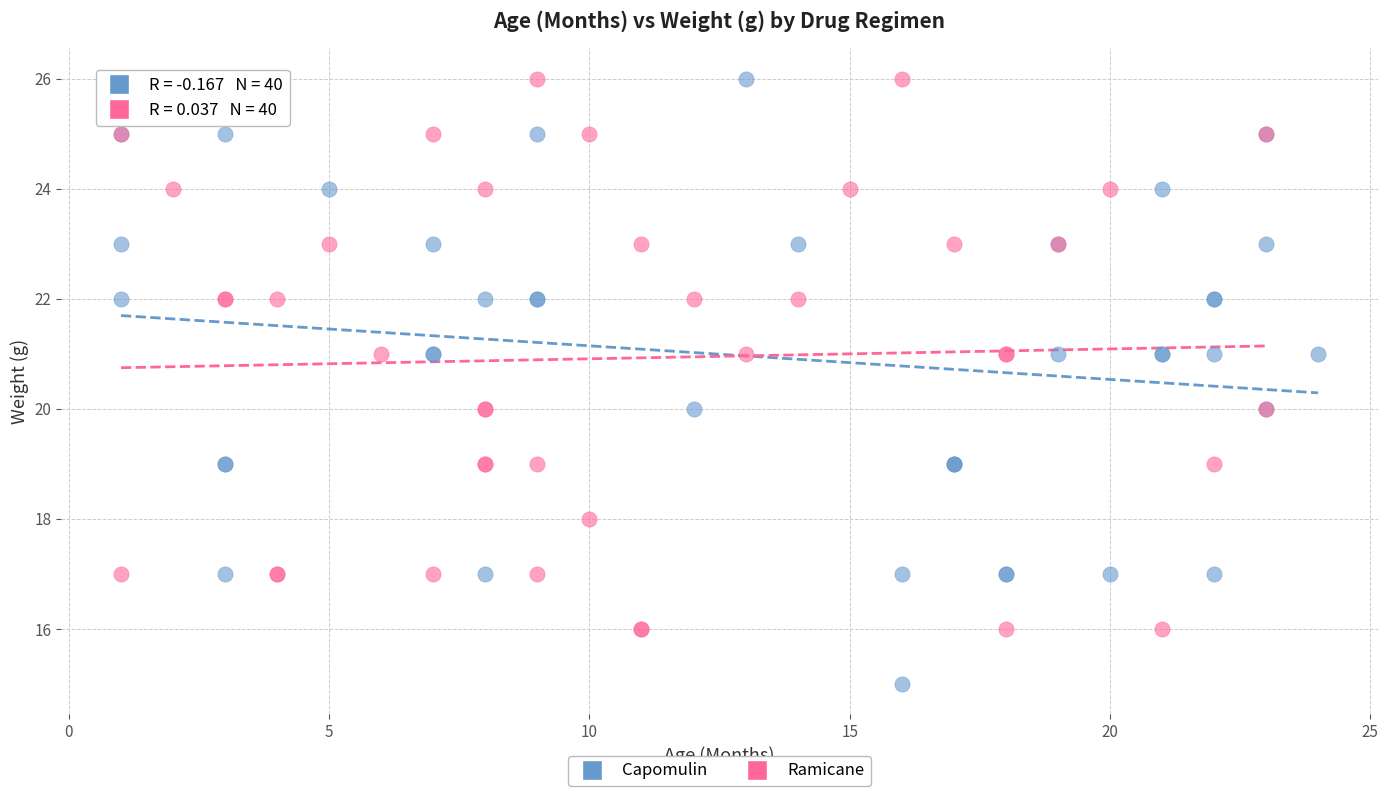

Which series has the largest Y range (max minus min)?

Capomulin